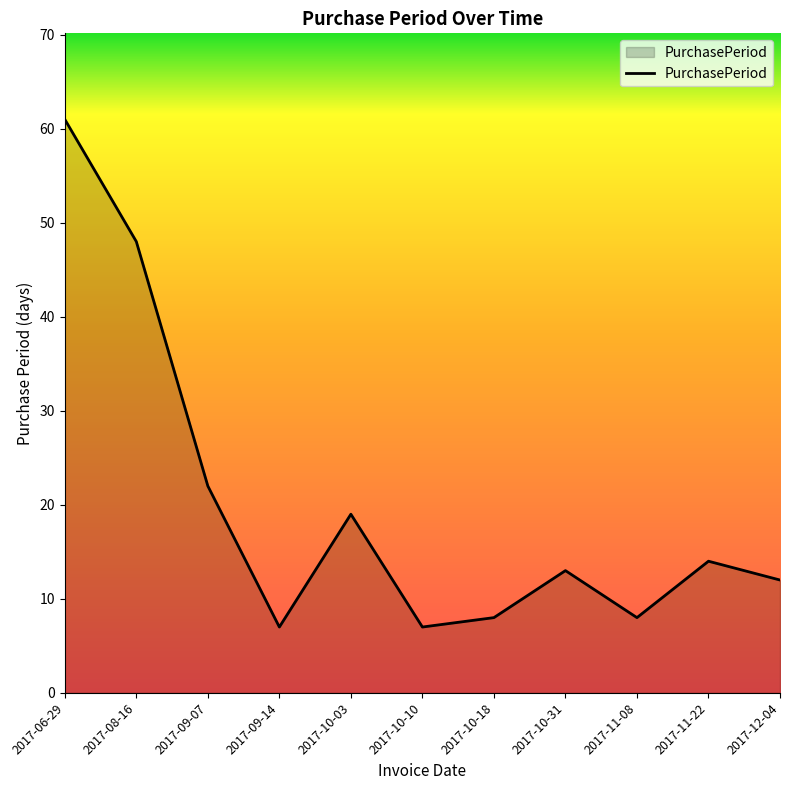

The value at 2017-10-18 is 8. True or false?

True